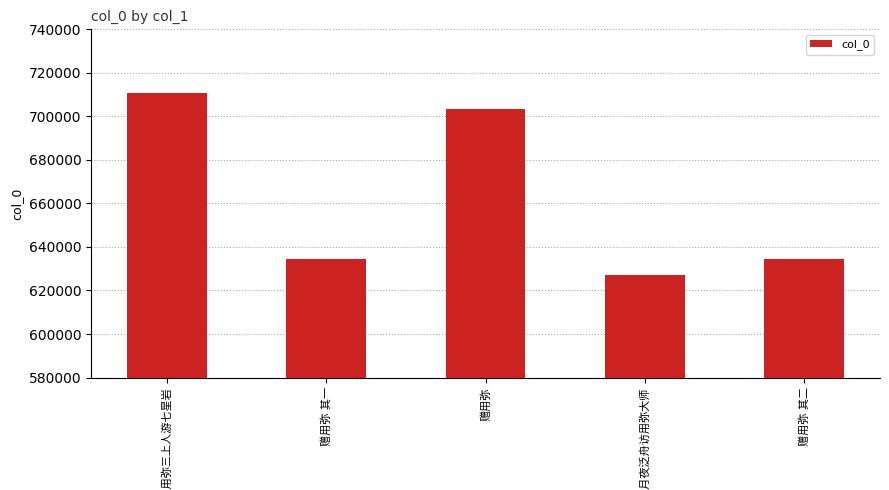

What is the maximum value shown in the chart?

710912